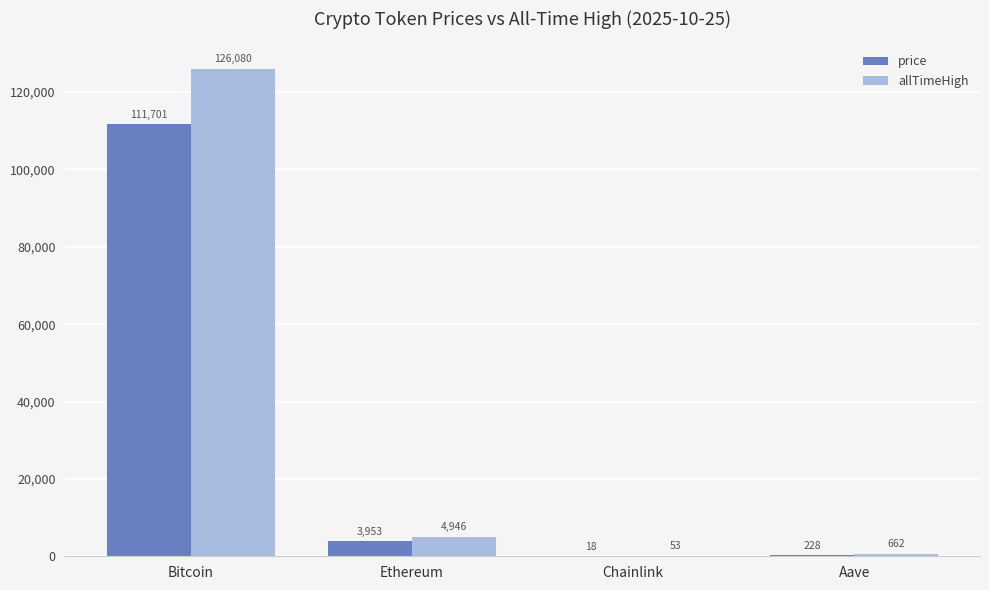

Which series has the largest total across all categories?

allTimeHigh